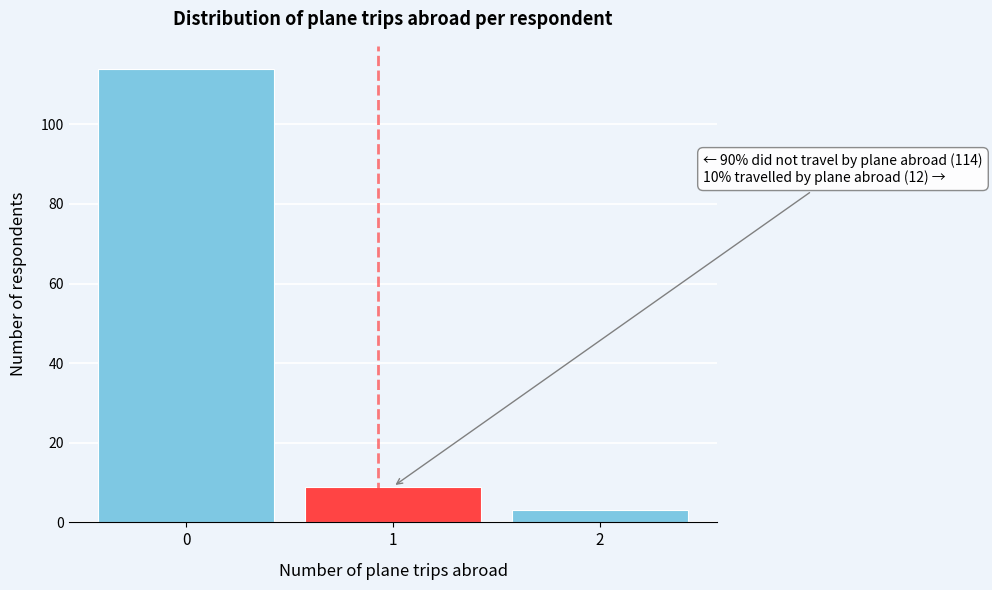

Reading right to left, what are all the values shown in this chart?

2=3	1=9	0=114